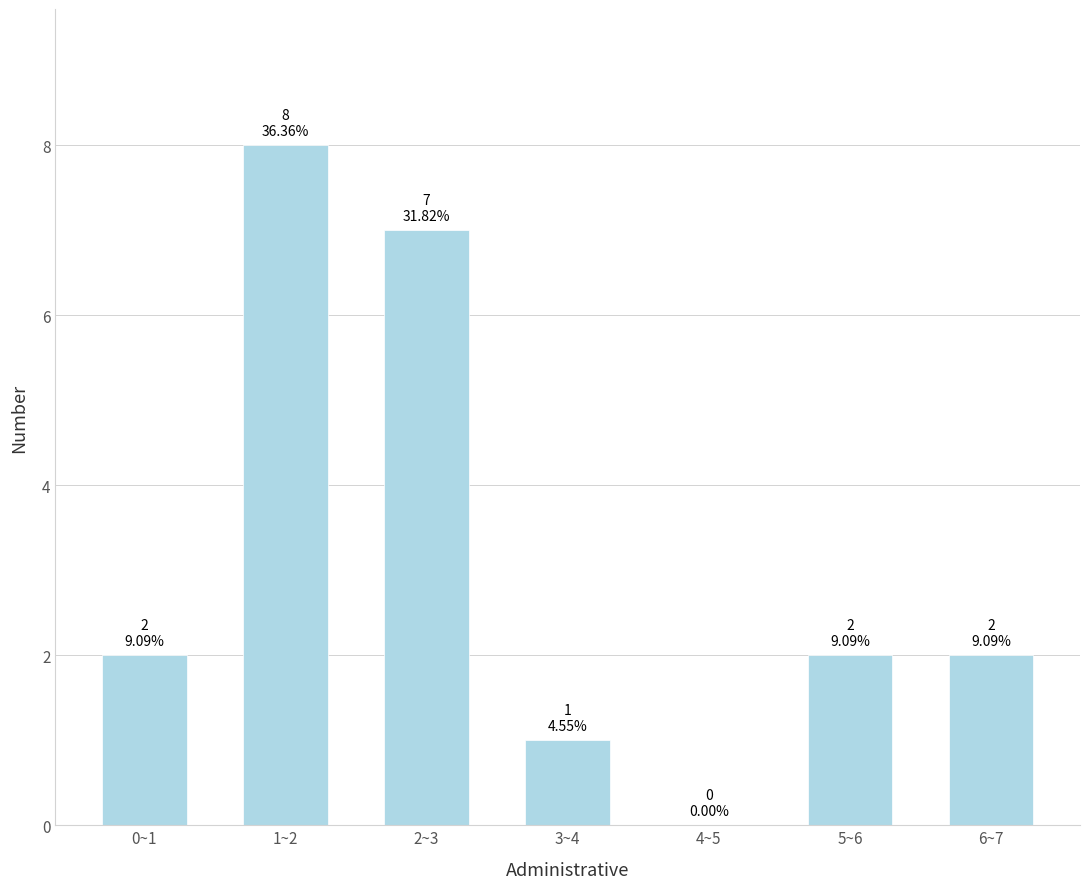

Reading right to left, list all the values displayed in this chart.

6~7=2	5~6=2	4~5=0	3~4=1	2~3=7	1~2=8	0~1=2